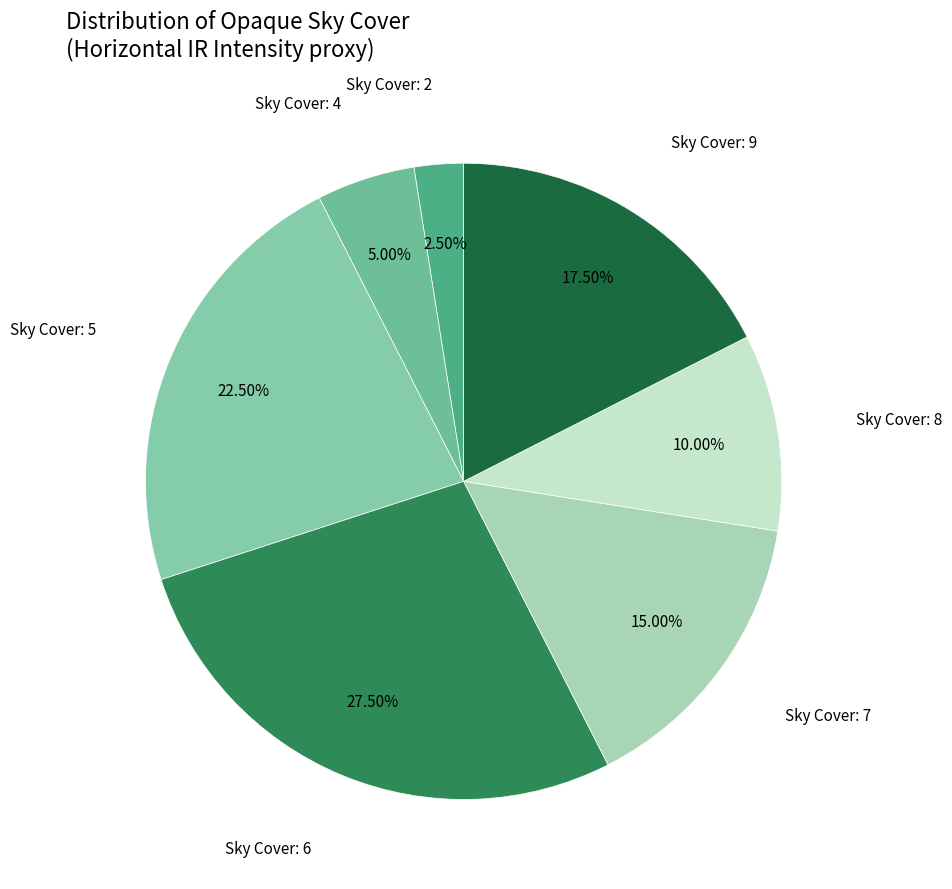

How many slices are in this pie chart?

7